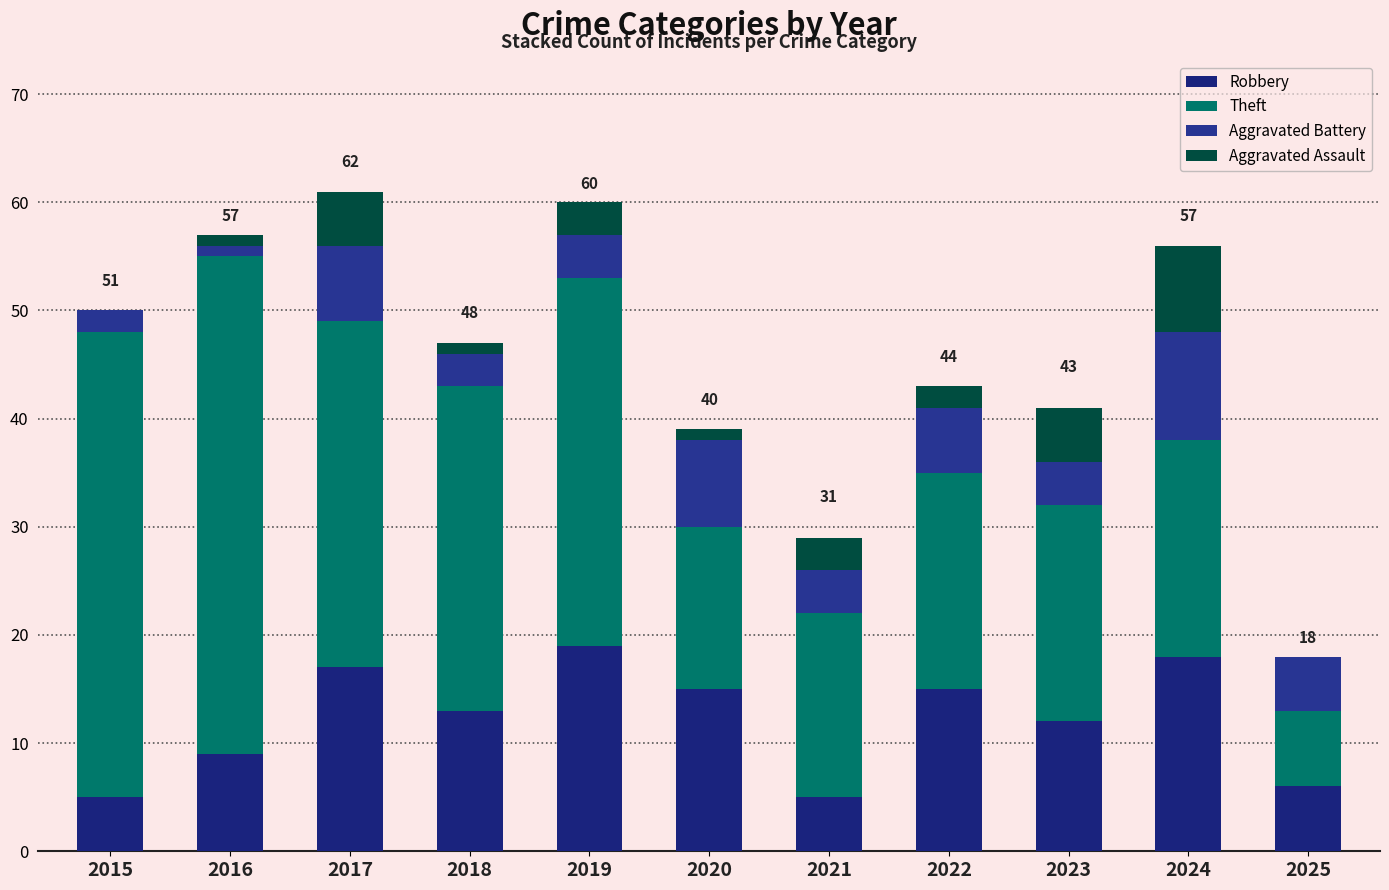

Count the number of data series in this chart.

4